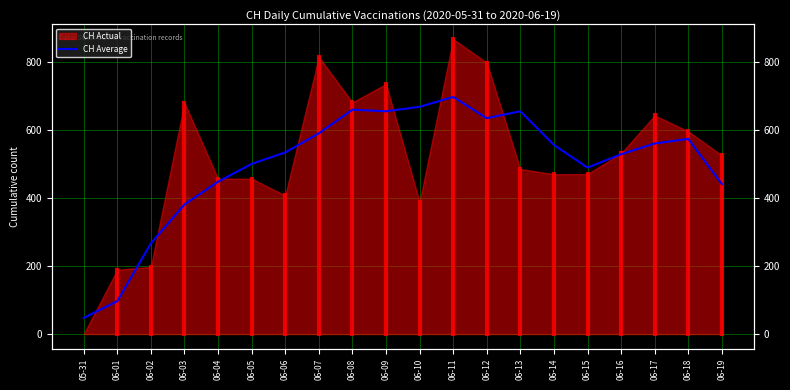

Which category has the lowest value across all series?

05-31